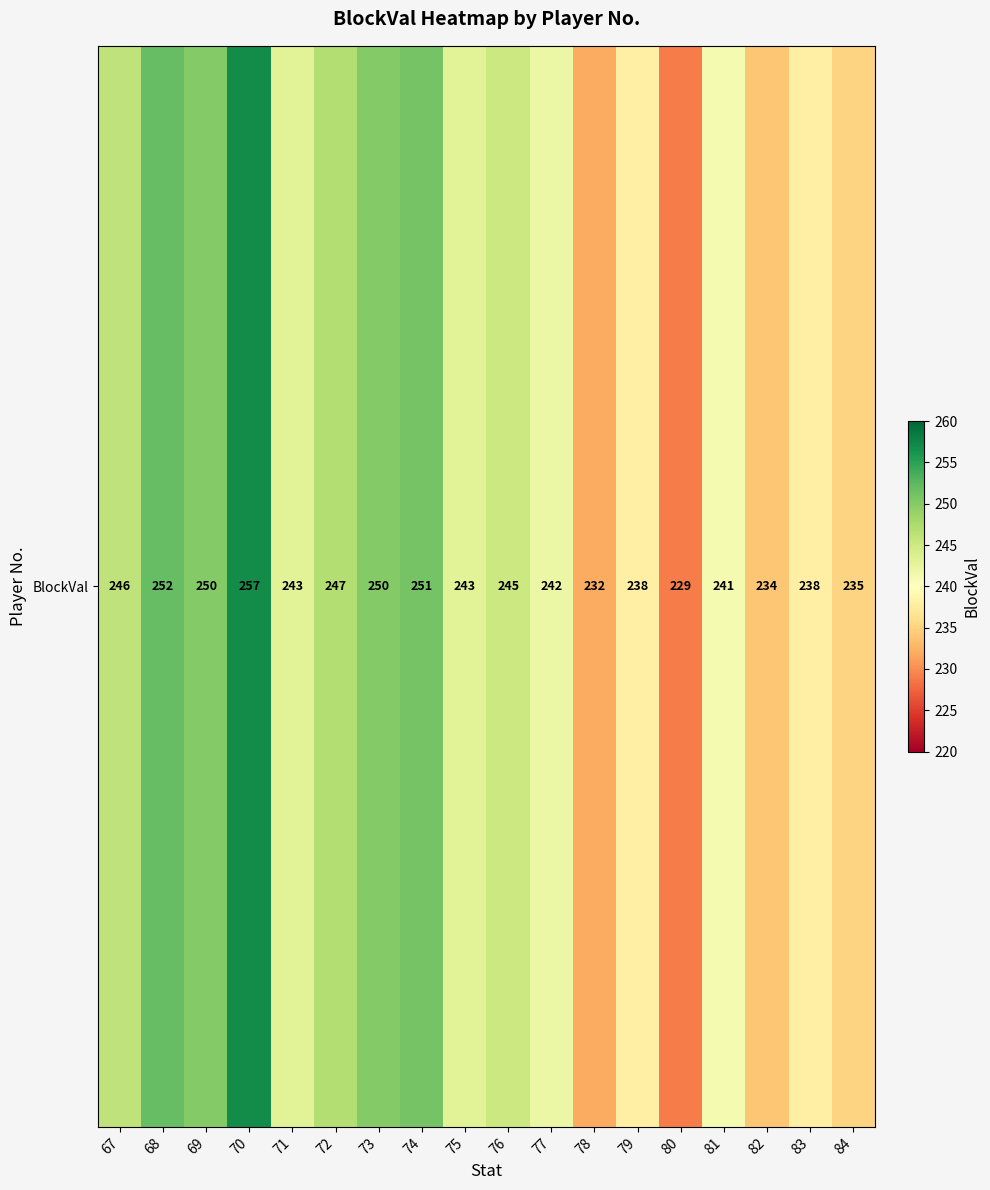

How many categories are shown in the chart?

18